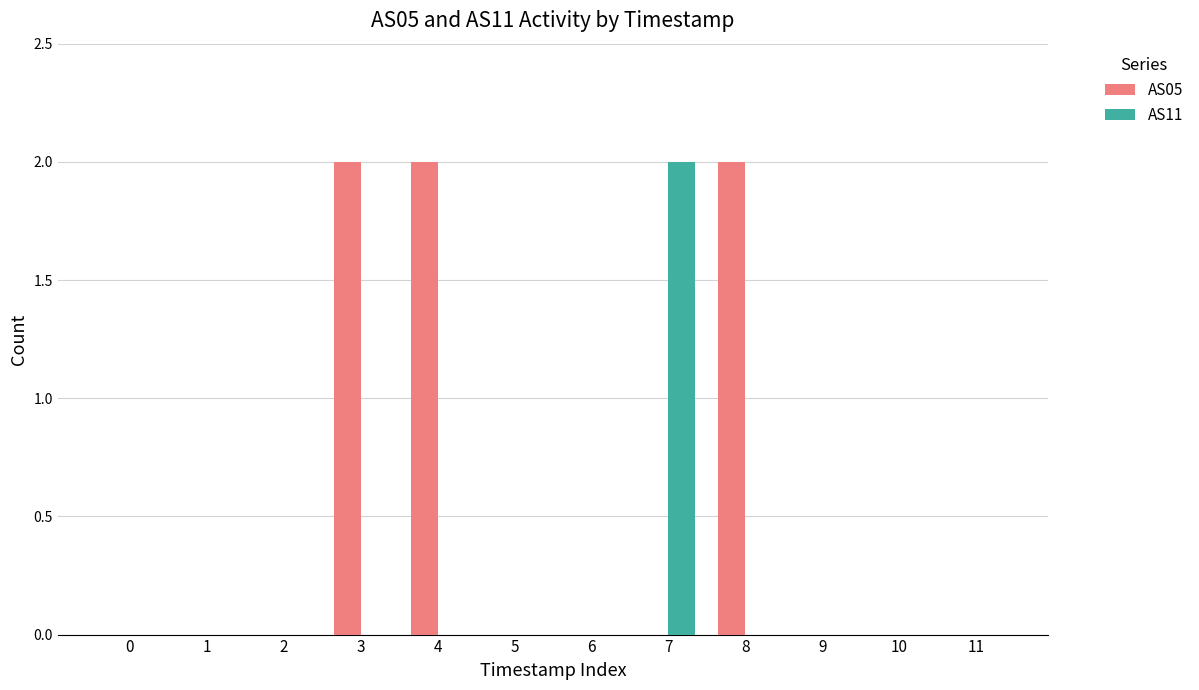

Are the bars grouped side by side (vs. stacked)?

Yes